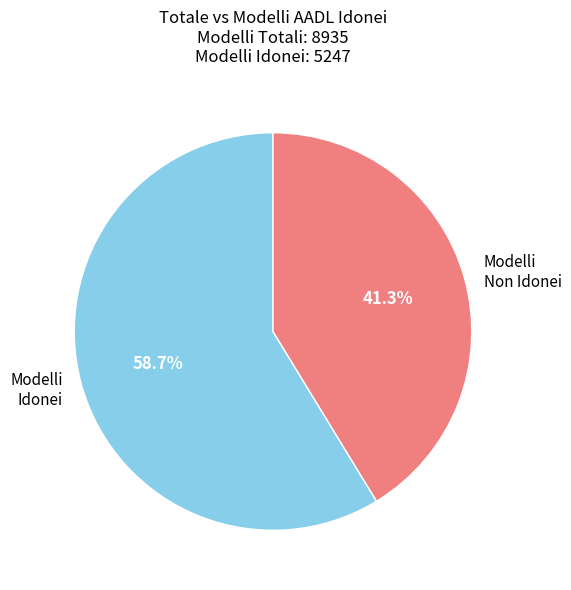

What is the total percentage of Modelli Non Idonei and Modelli Idonei?

100.0%